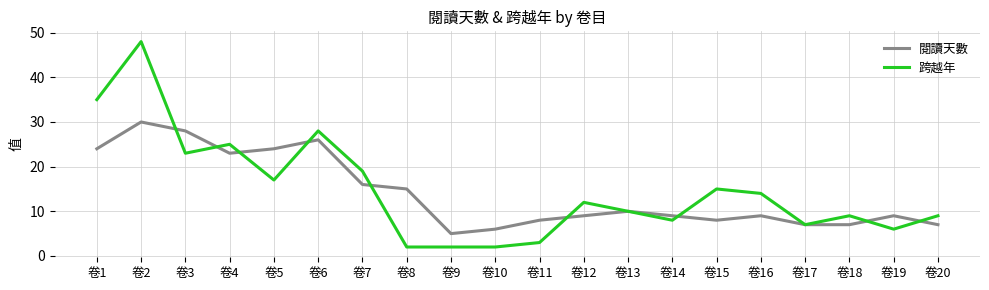

Where does the 閱讀天數 series first go above 9?

卷1